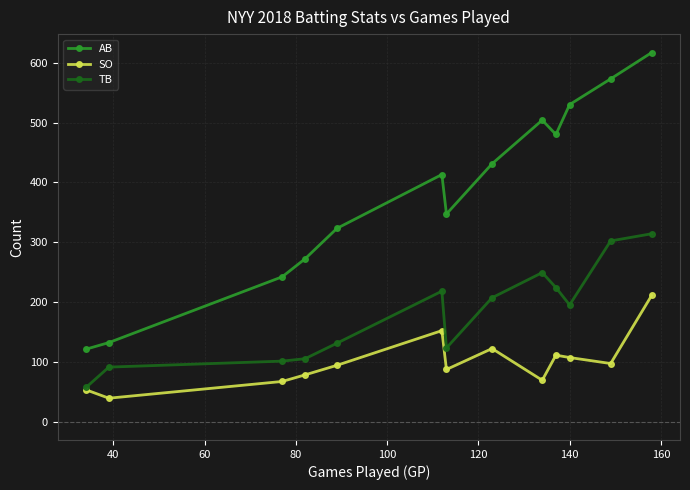

Which series has the largest total across all categories?

AB